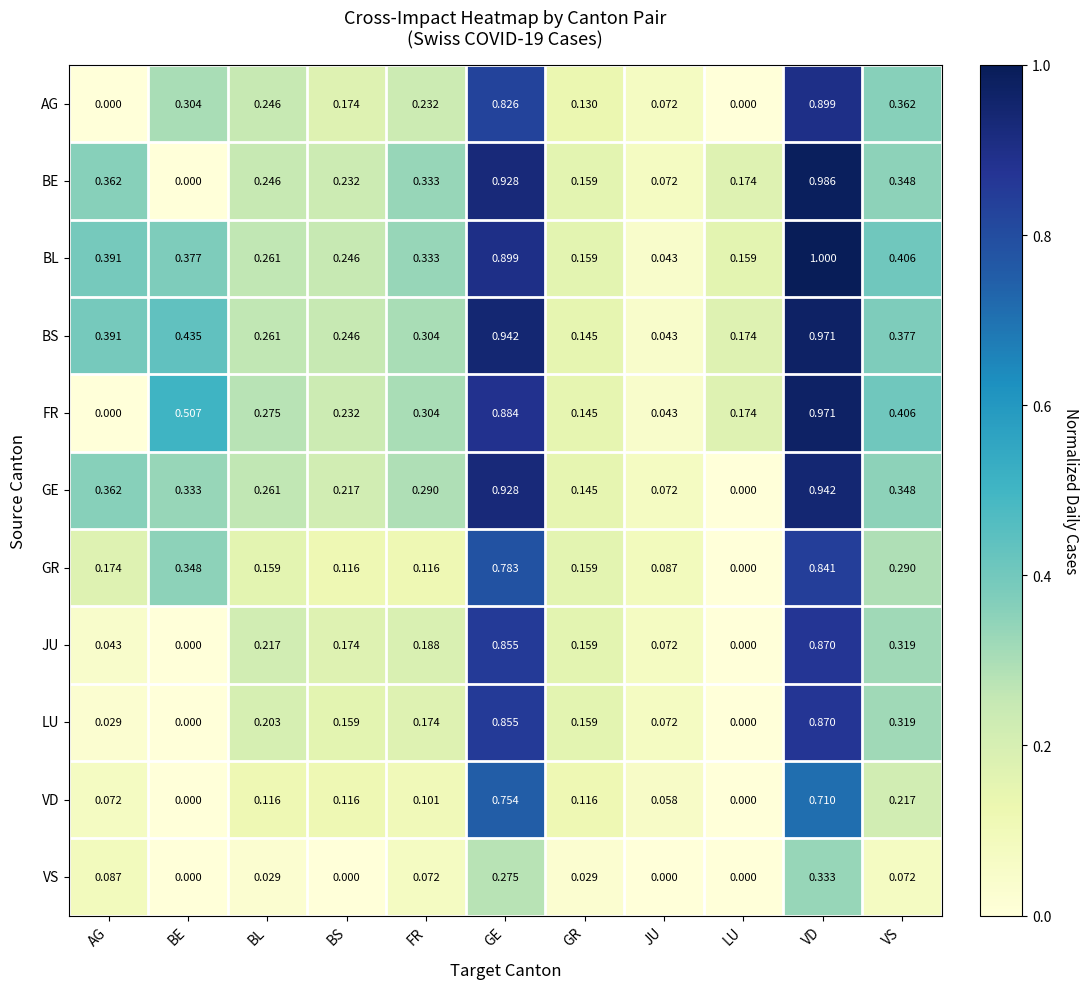

At which label is FR closest to 0?

AG